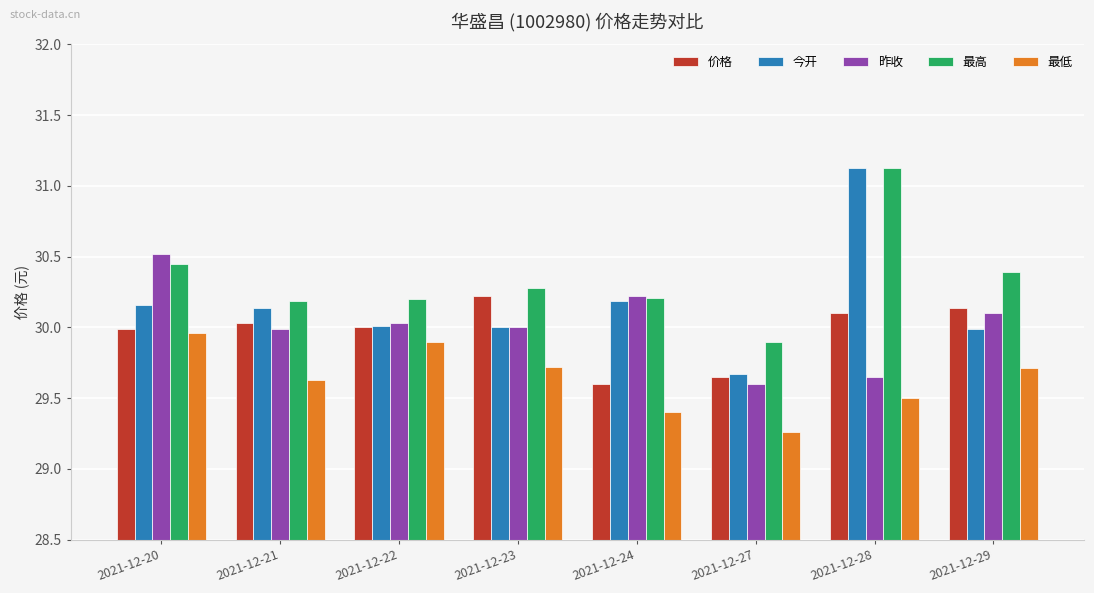

What are all the series names shown in the legend?

价格, 今开, 昨收, 最高, 最低